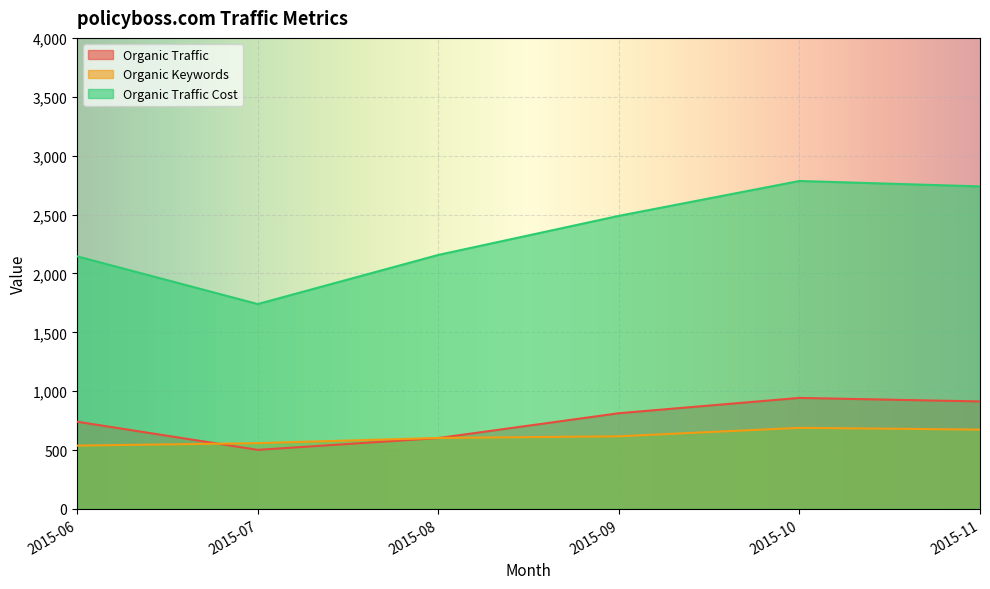

Rank the series at 2015-11 from lowest to highest value.

Organic Keywords, Organic Traffic, Organic Traffic Cost